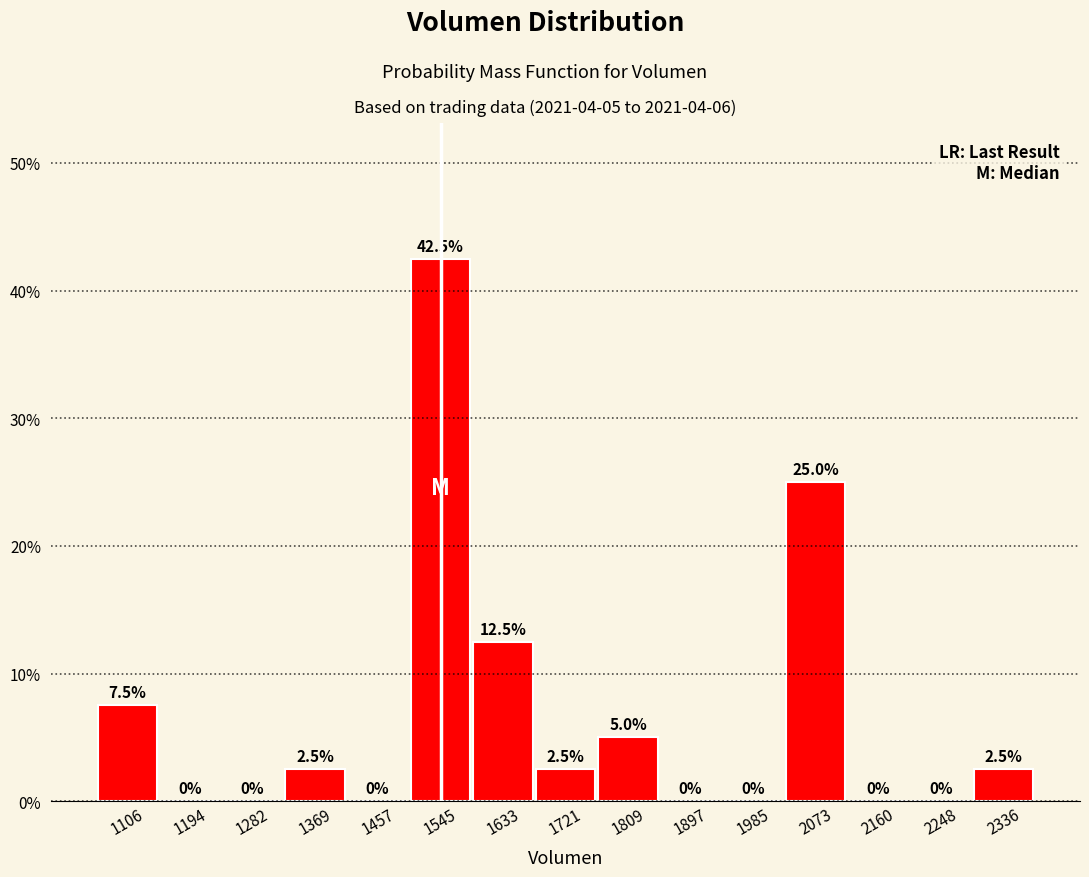

Over which range of the x-axis is the bar tallest?

1500 to 1590